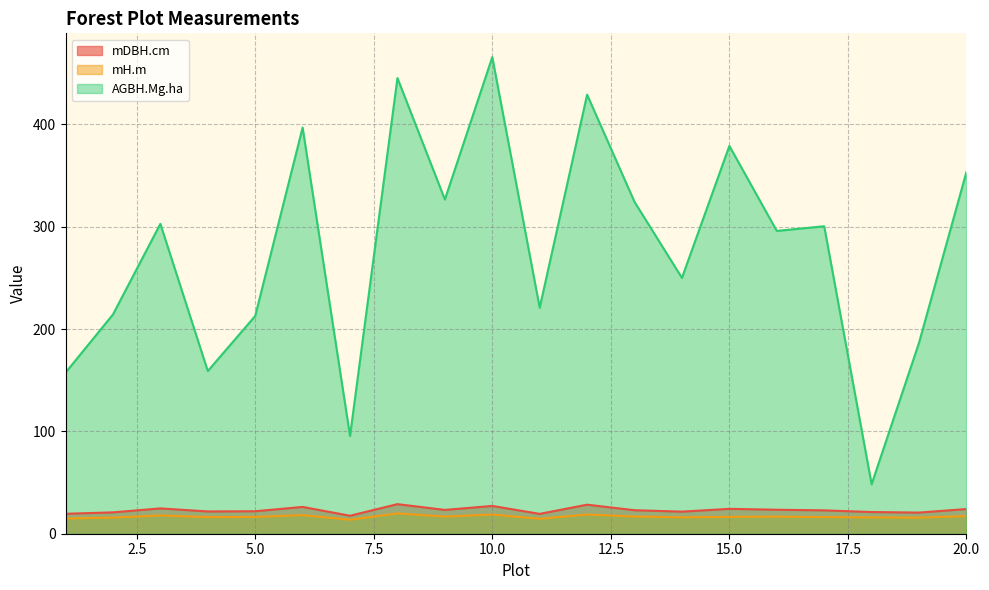

The mDBH.cm series shows 17.6 at 7. True or false?

True